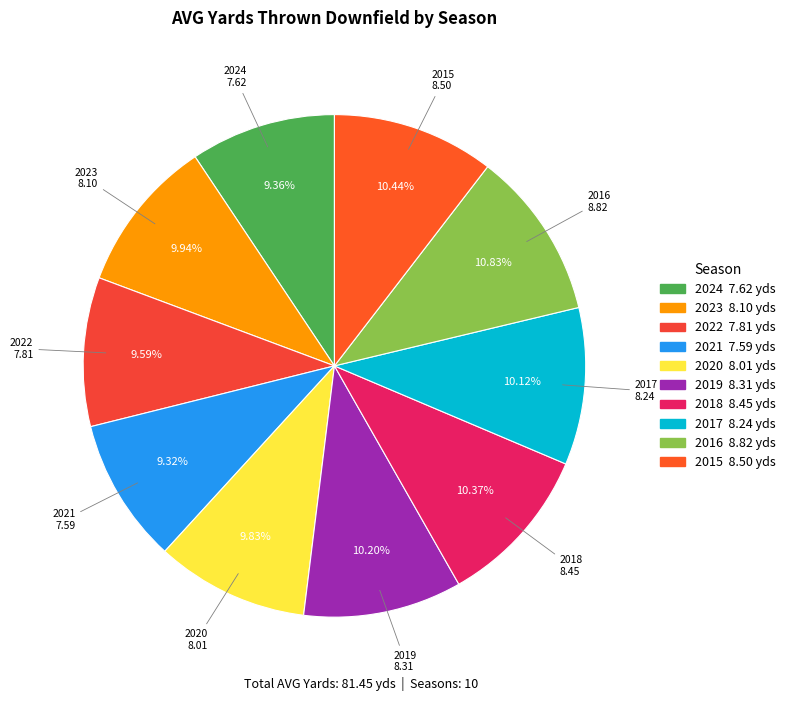

Which has a higher value, 2017 or 2021?

2017